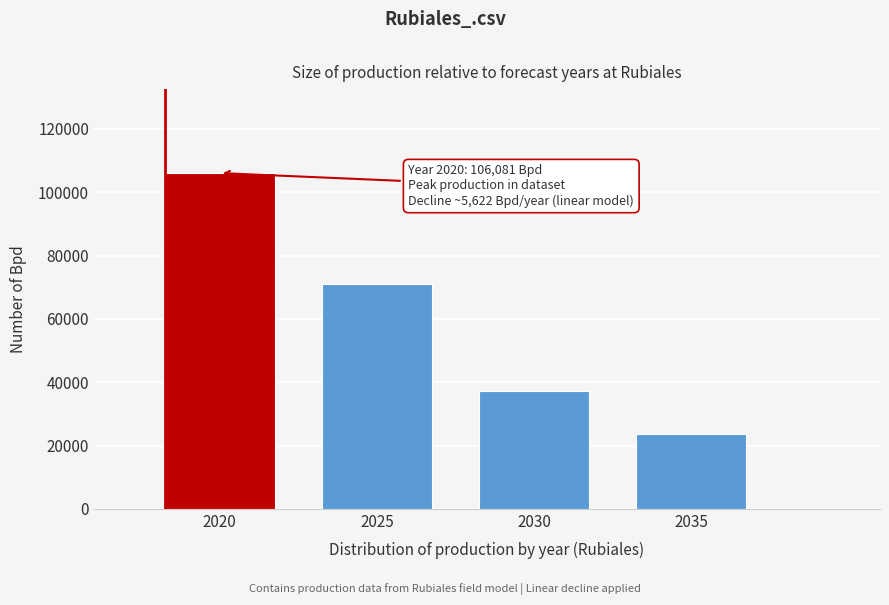

Reading left to right, list all the values displayed in this chart.

106081.1	70945.9	37162.2	23648.6